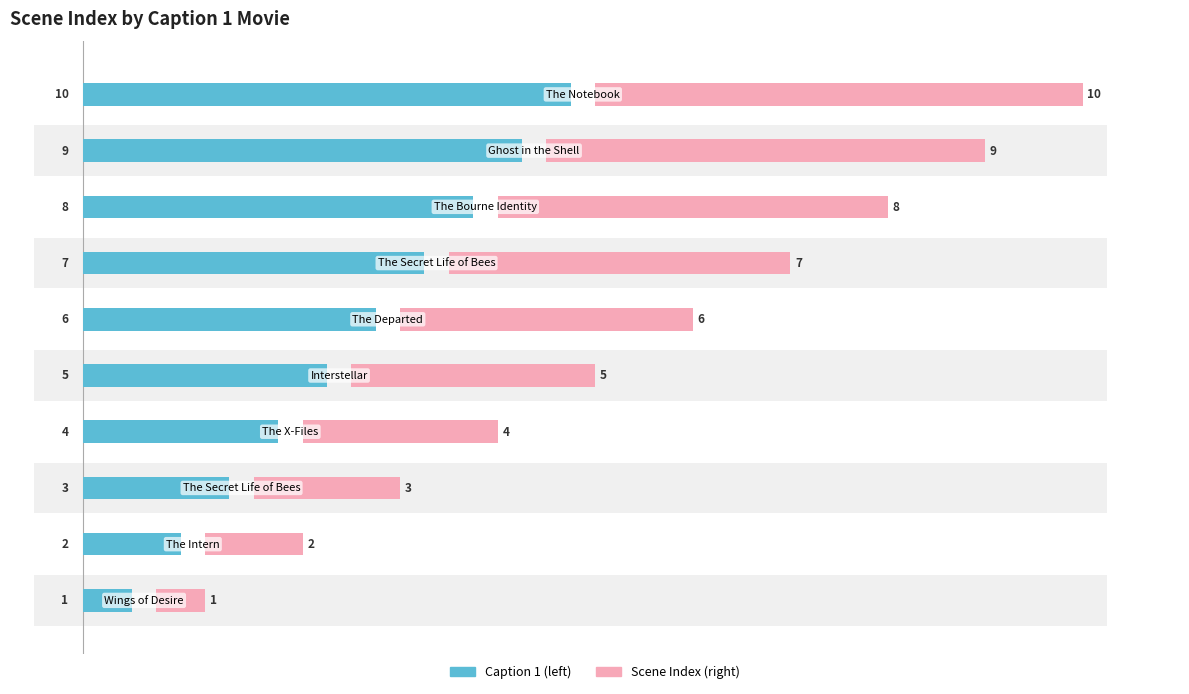

How many Caption 1 (Scene) values are between 3 and 8?

6